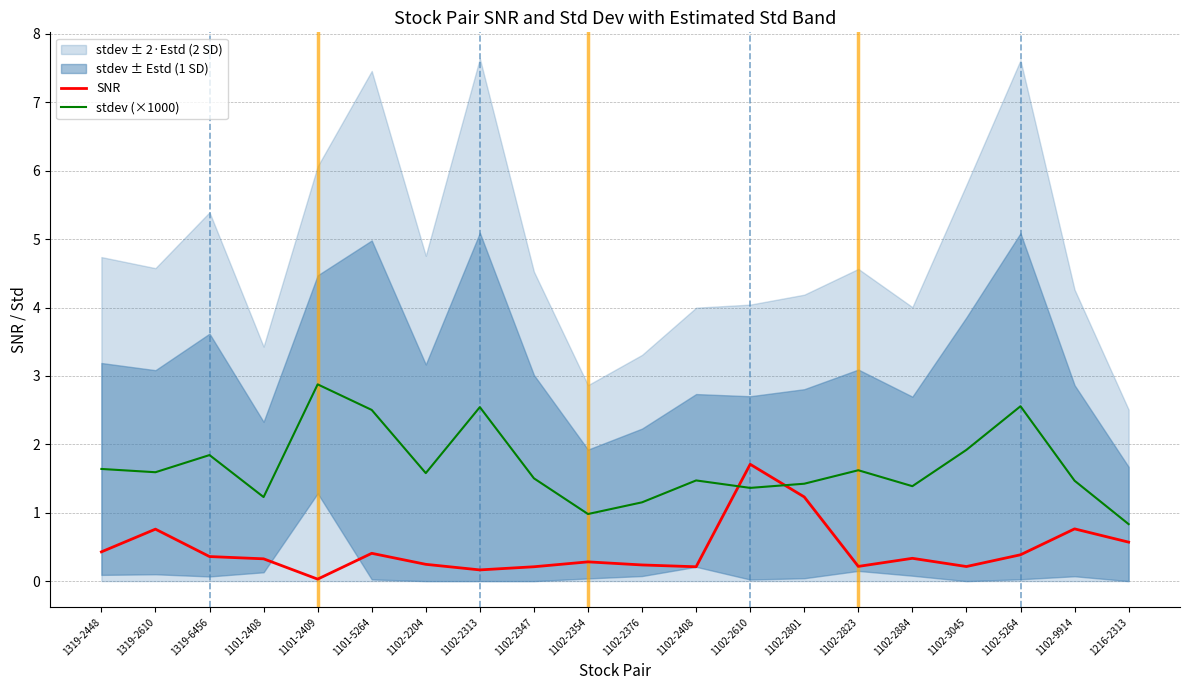

Which series ends up on top after the final intersection of stdev (×1000) and SNR?

stdev (×1000)